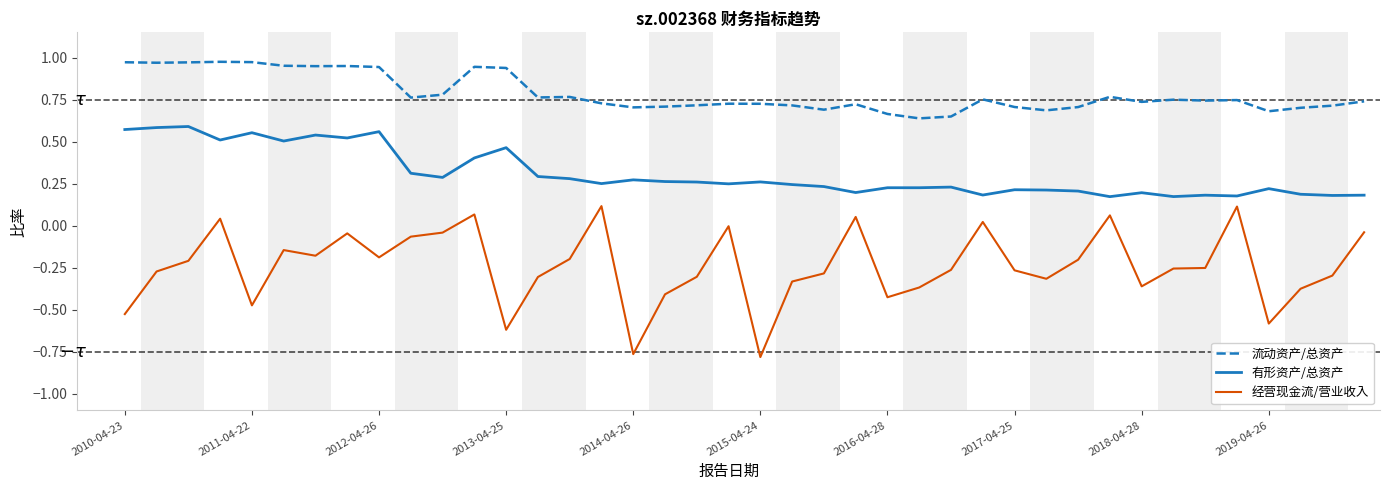

Count the 有形资产/总资产 values in the range 0 to 1.

40